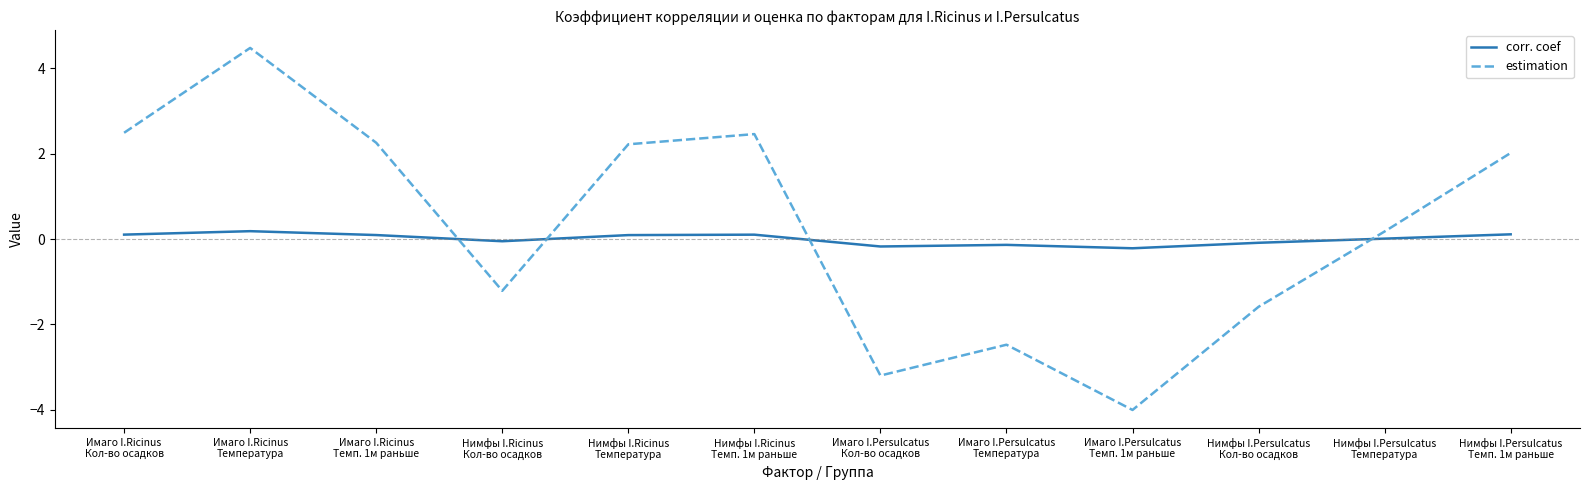

How many lines are shown in the chart?

2